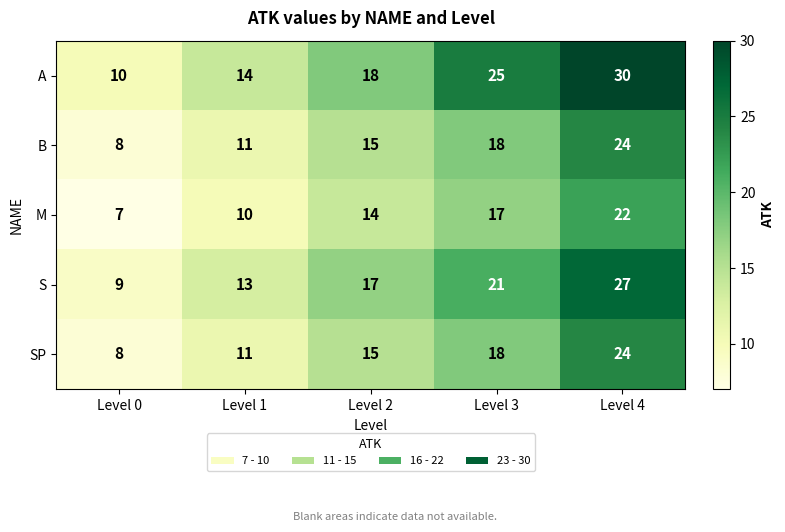

Is it true that B equals 9 at Level 4?

False